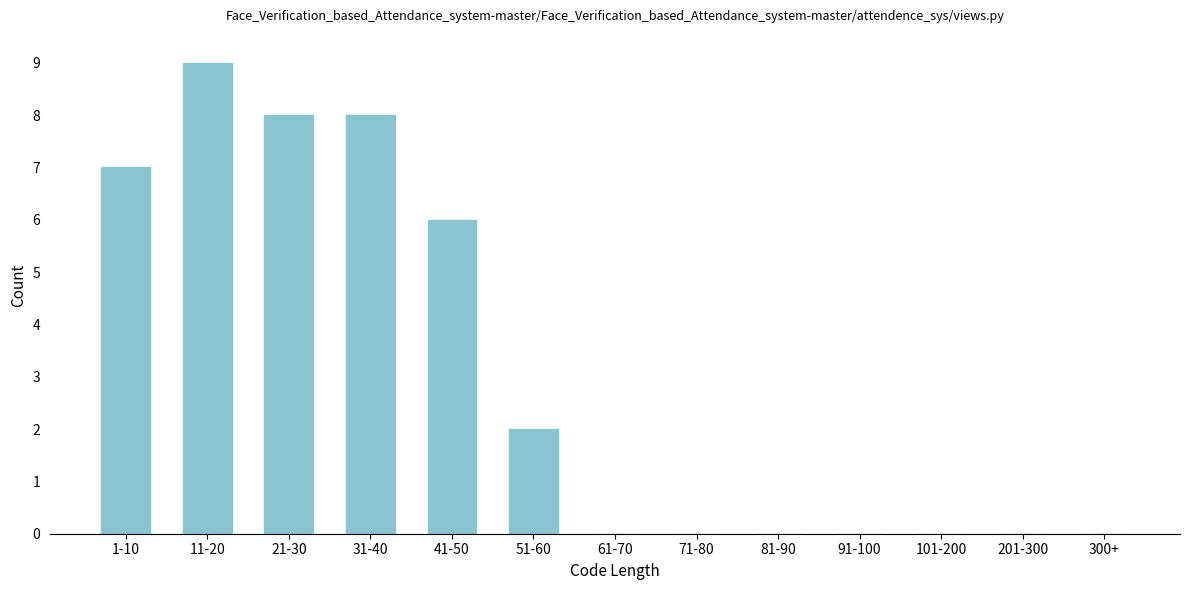

Reading left to right, extract all data points from this chart.

1-10=7	11-20=9	21-30=8	31-40=8	41-50=6	51-60=2	61-70=0	71-80=0	81-90=0	91-100=0	101-200=0	201-300=0	300+=0